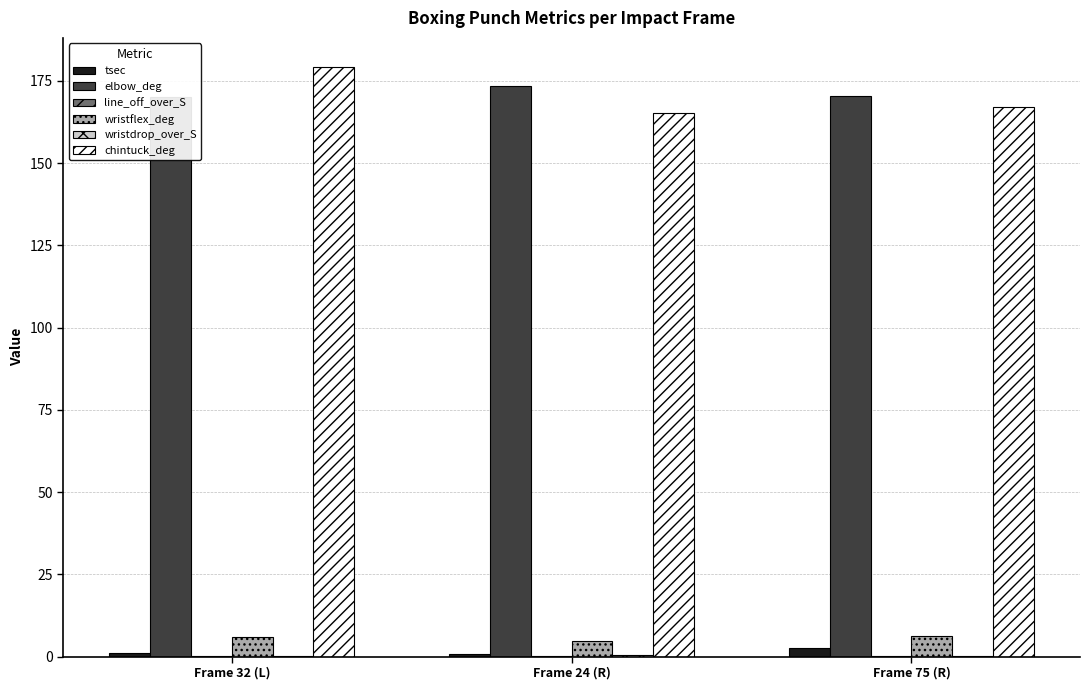

Reading left to right, list all the values displayed in this chart.

tsec: 1.1	0.8	2.5
elbow_deg: 170.0	173.4	170.3
line_off_over_S: 0.1	0.2	0.2
wristflex_deg: 6.1	4.7	6.3
wristdrop_over_S: 0.2	0.5	0.2
chintuck_deg: 179.1	165.3	167.1